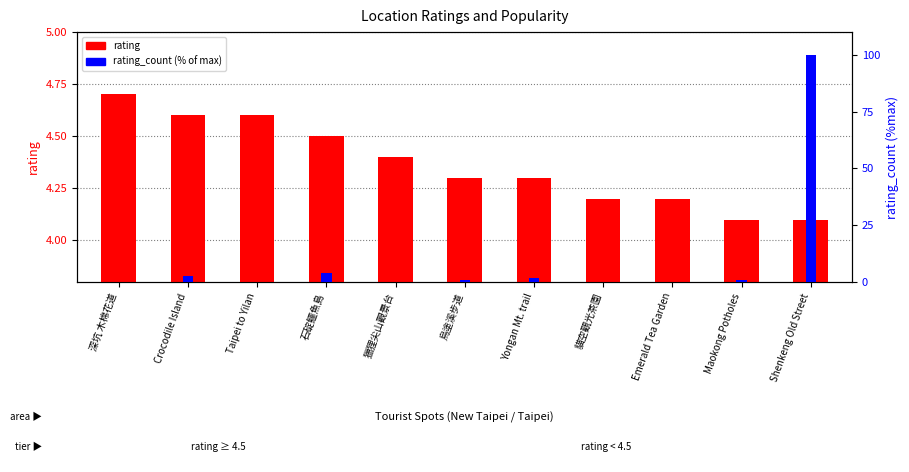

What is the difference between the maximum and second lowest values in the rating series?

0.6